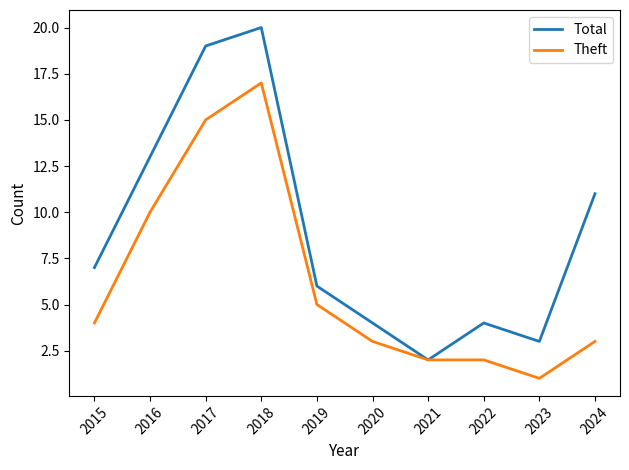

Rank the series by their maximum value, from highest to lowest.

Total, Theft